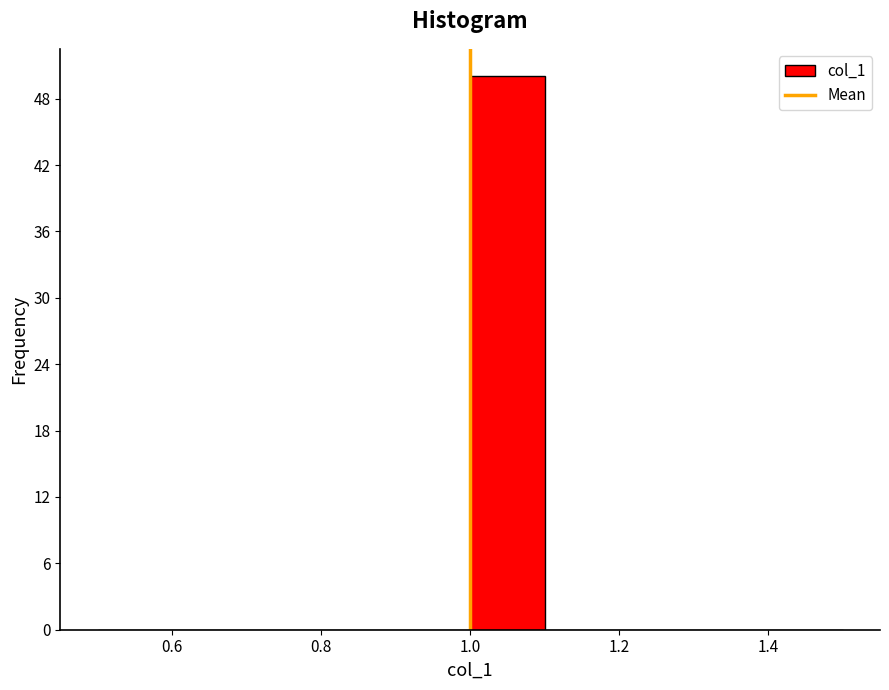

What is the height of the bar covering 1.0 to 1.1 on the x-axis? The values are not printed on the chart, so give them approximately, as read against the axis.

50